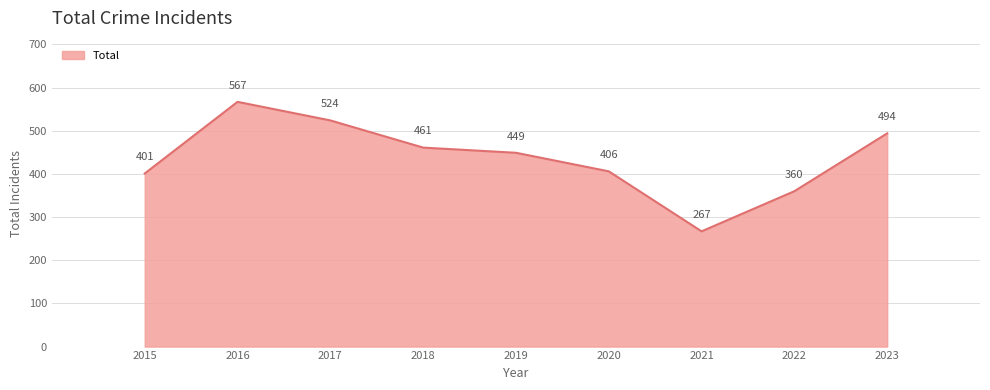

Where is the data nearest to the value 417?

2020